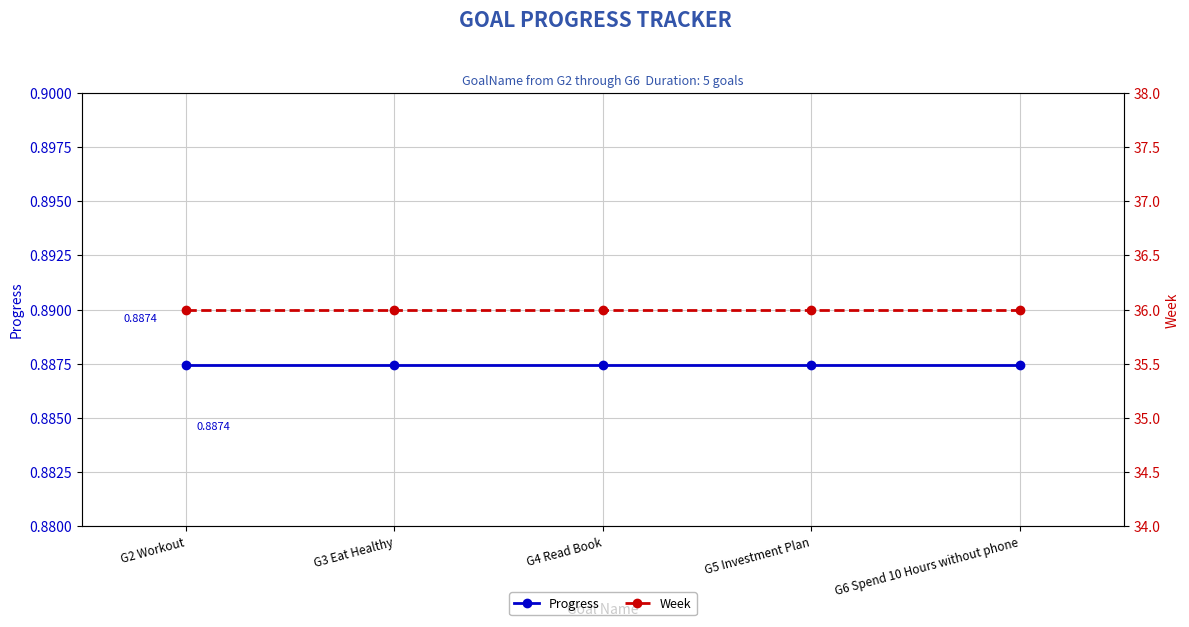

Count the number of categories in the chart.

5